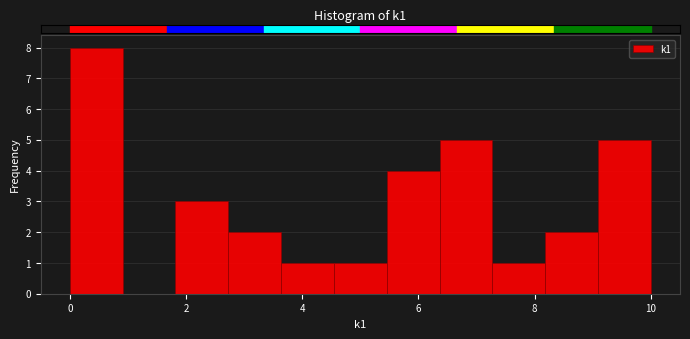

Reading left to right, list every bar in this chart as the range it spans on the x-axis followed by its height. Neither the bar edges nor the heights are printed on the chart, so give them approximately, as read against the axes.

0.0 to 1.0: 8
1.0 to 1.8: 0
1.8 to 2.8: 3
2.8 to 3.6: 2
3.6 to 4.6: 1
4.6 to 5.4: 1
5.4 to 6.4: 4
6.4 to 7.2: 5
7.2 to 8.2: 1
8.2 to 9.0: 2
9.0 to 10.0: 5